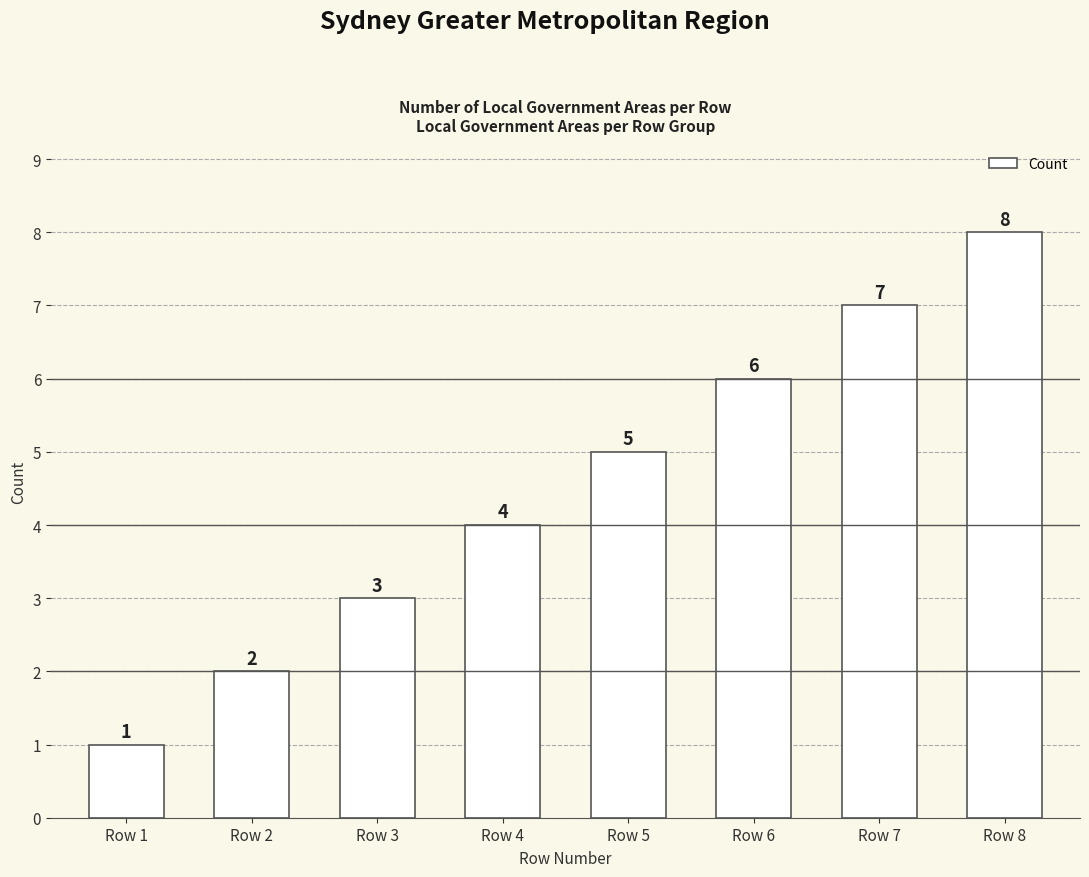

Between Row 2 and Row 8, which is larger?

Row 8